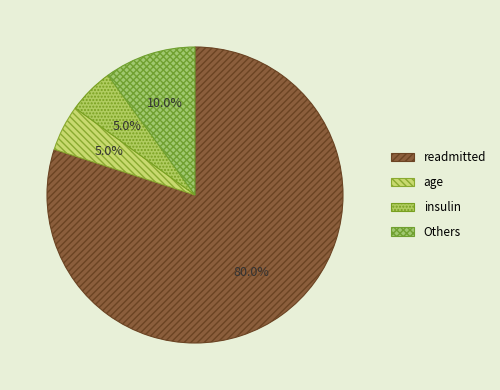

Does age represent more than half of the total?

No